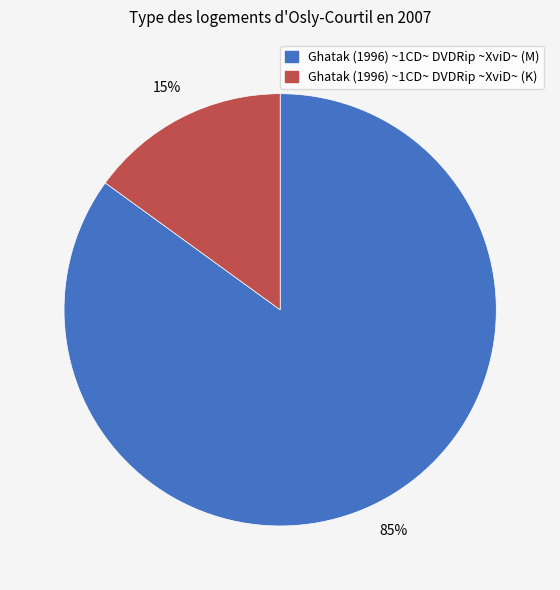

Is the sum of Ghatak (1996) ~1CD~ DVDRip ~XviD~ (K) and Ghatak (1996) ~1CD~ DVDRip ~XviD~ (M) greater than half?

Yes